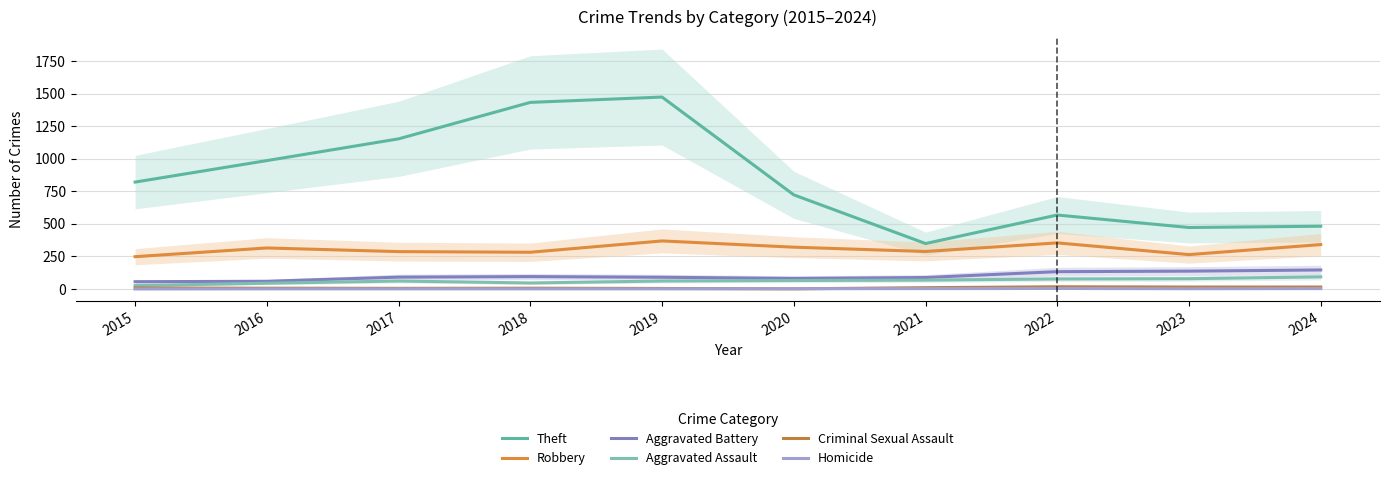

What is the greatest value displayed?

1474